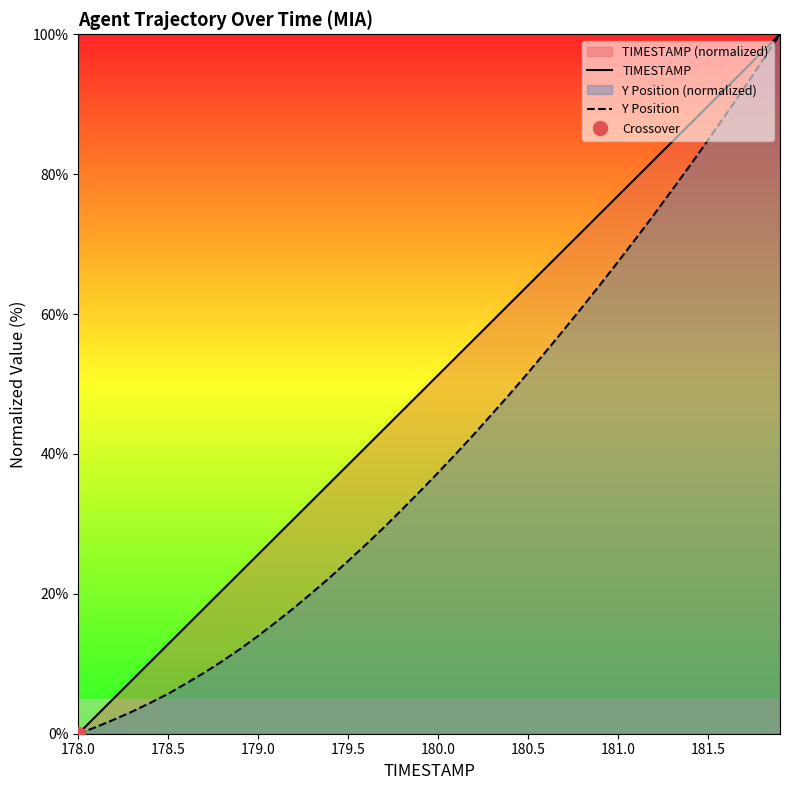

Is it true that Y Position equals 5.7 at 178.5?

True